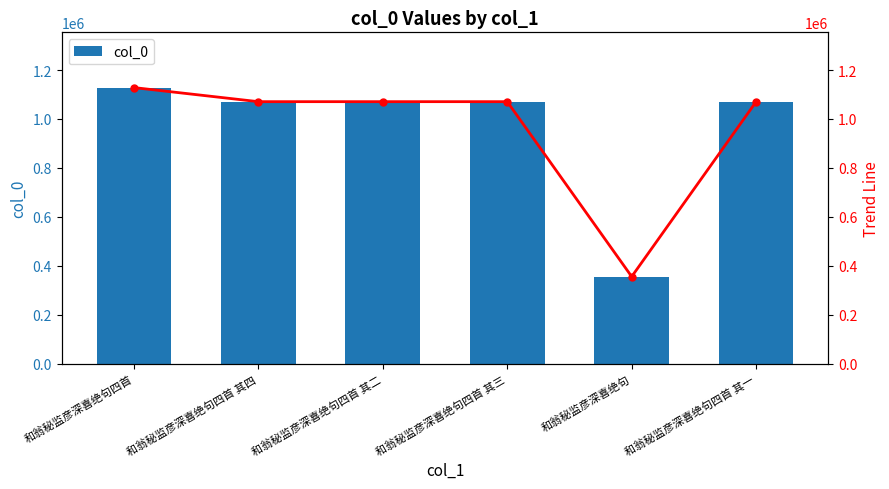

Does the chart contain any negative values?

No